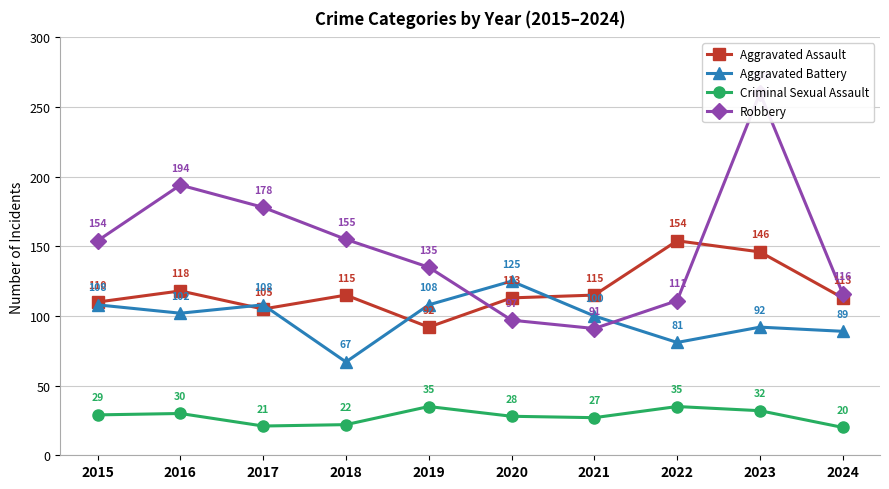

Reading right to left, extract all data points from this chart.

Aggravated Assault: 2024=113	2023=146	2022=154	2021=115	2020=113	2019=92	2018=115	2017=105	2016=118	2015=110
Aggravated Battery: 2024=89	2023=92	2022=81	2021=100	2020=125	2019=108	2018=67	2017=108	2016=102	2015=108
Criminal Sexual Assault: 2024=20	2023=32	2022=35	2021=27	2020=28	2019=35	2018=22	2017=21	2016=30	2015=29
Robbery: 2024=116	2023=260	2022=111	2021=91	2020=97	2019=135	2018=155	2017=178	2016=194	2015=154